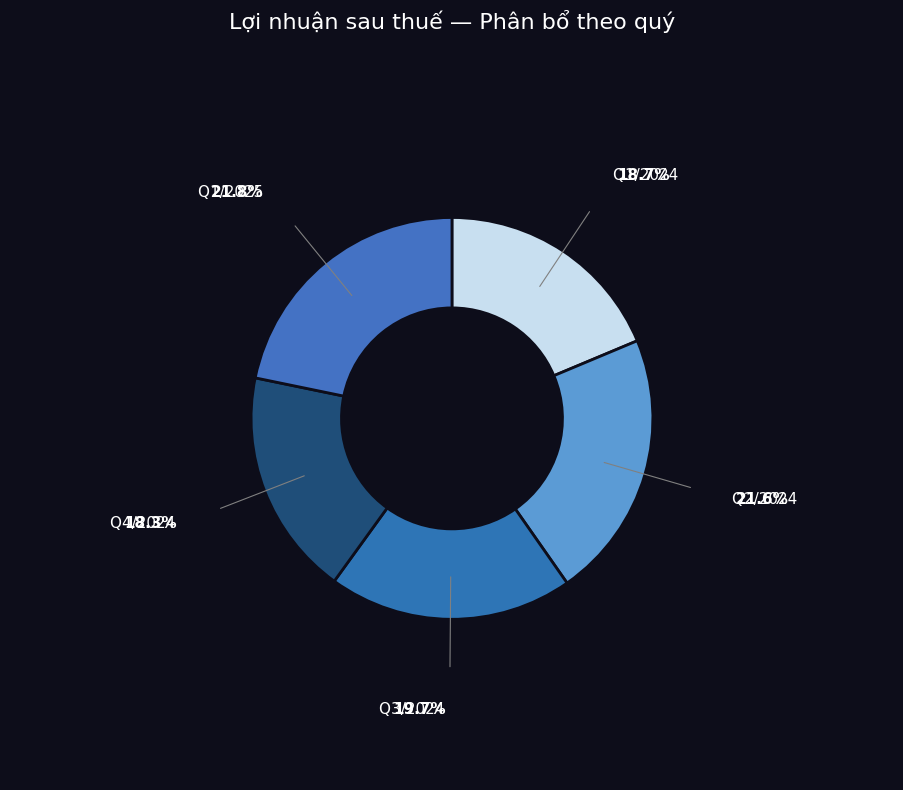

True or false: Q1/2025 accounts for 22% of the total.

True